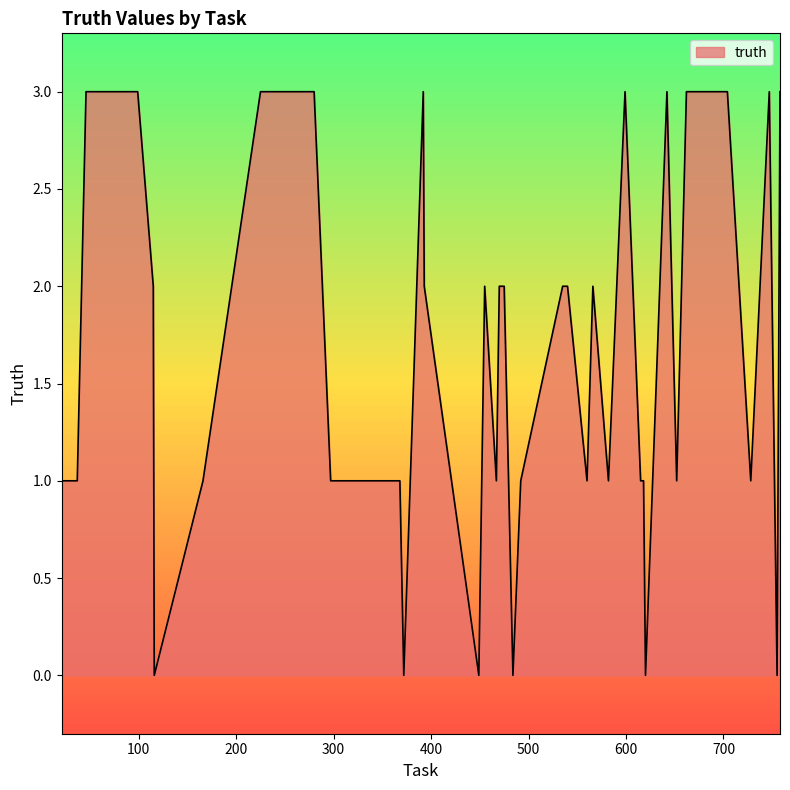

How many values are between 1 and 3?

34